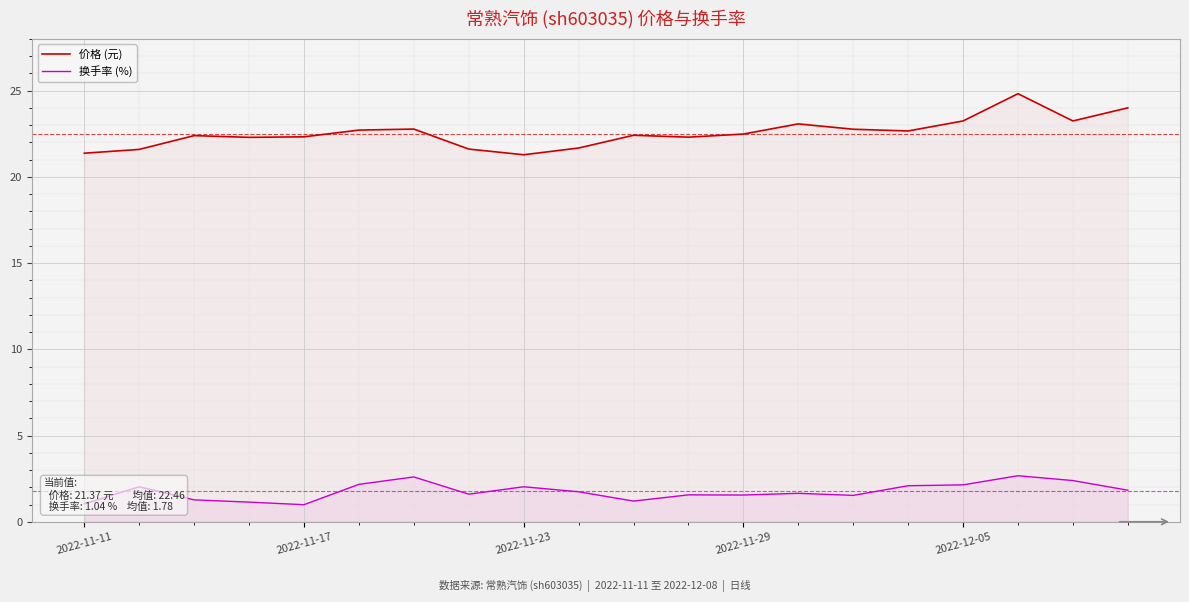

List the series in order of their overall mean, lowest first.

换手率 (%), 价格 (元)